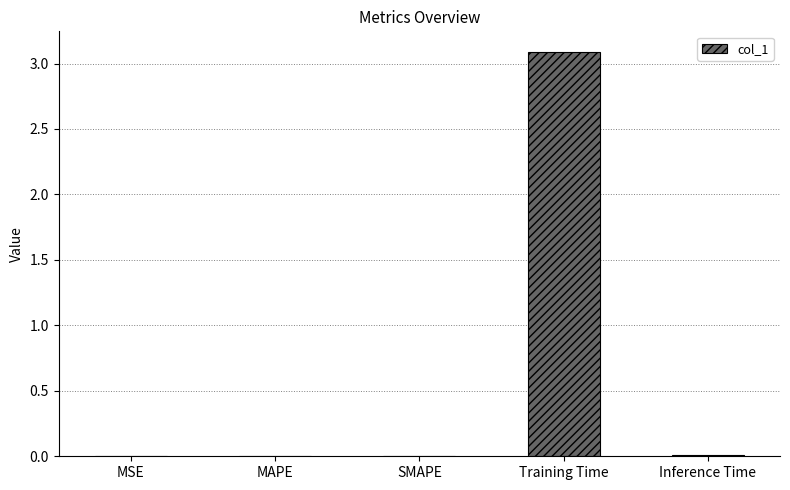

How many distinct data groups are displayed?

1